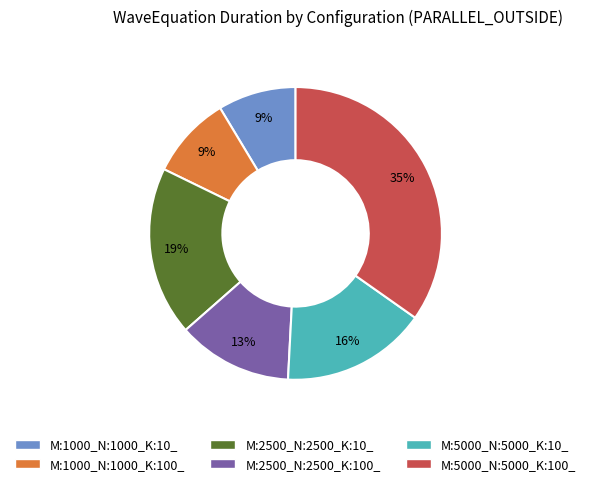

Combined, do M:5000_N:5000_K:10_ and M:1000_N:1000_K:10_ account for over 50%?

No